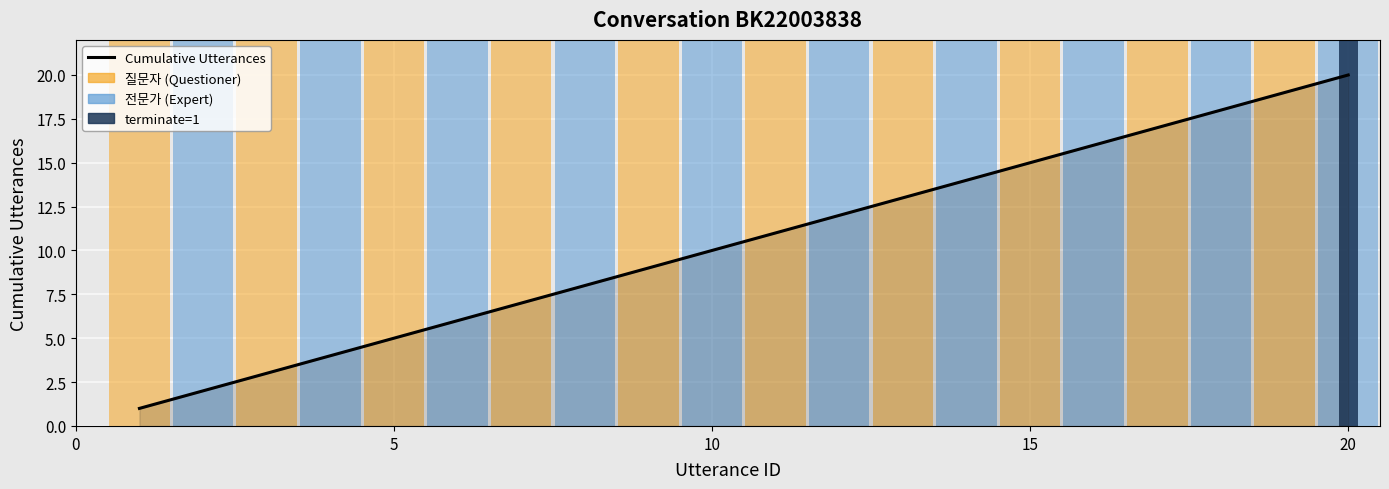

What is the greatest value displayed?

20